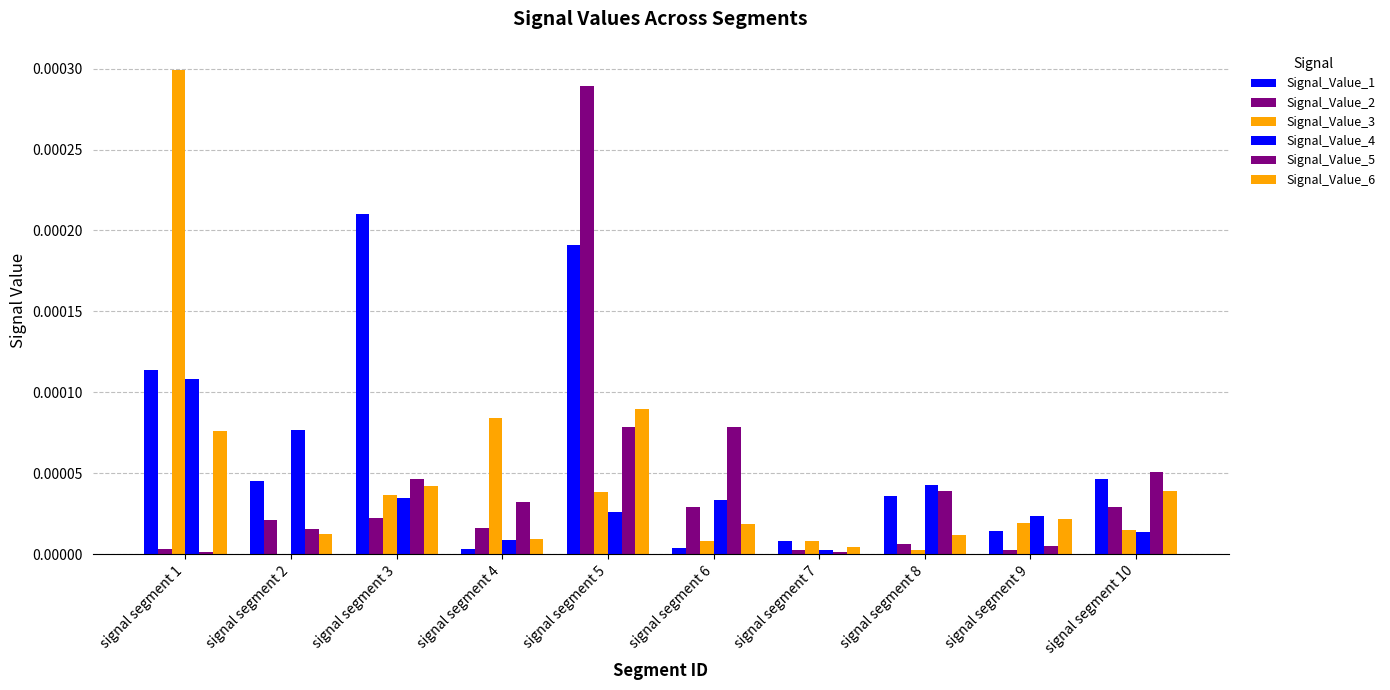

Are the bars horizontal?

No